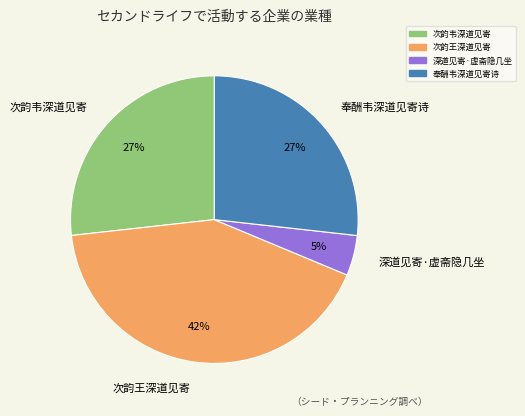

To the nearest percent, what portion does 次韵王深道见寄 represent?

42%